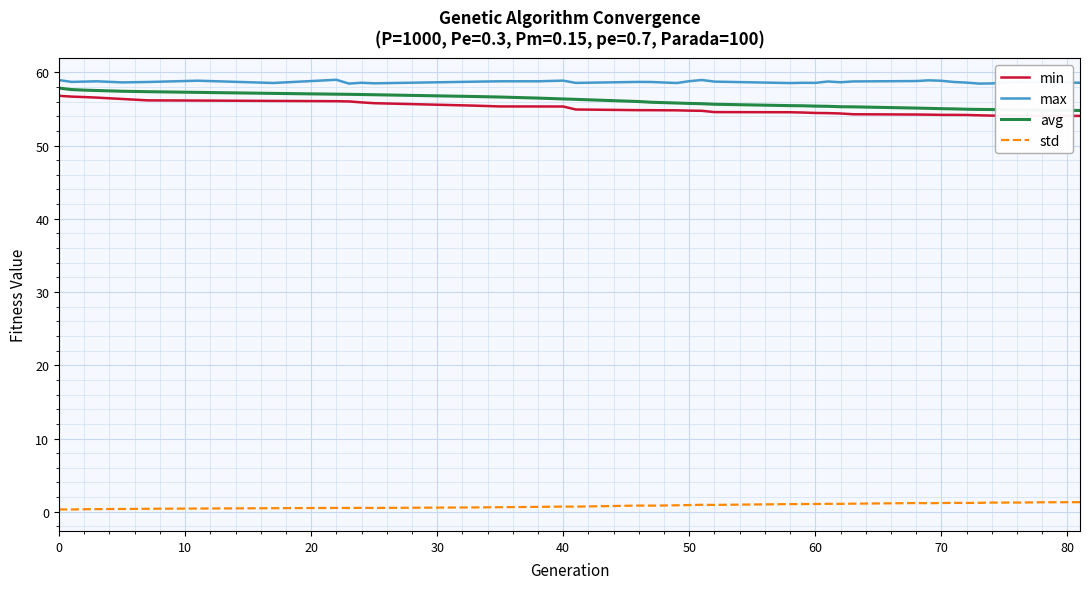

True or false: max and min intersect in this chart.

False